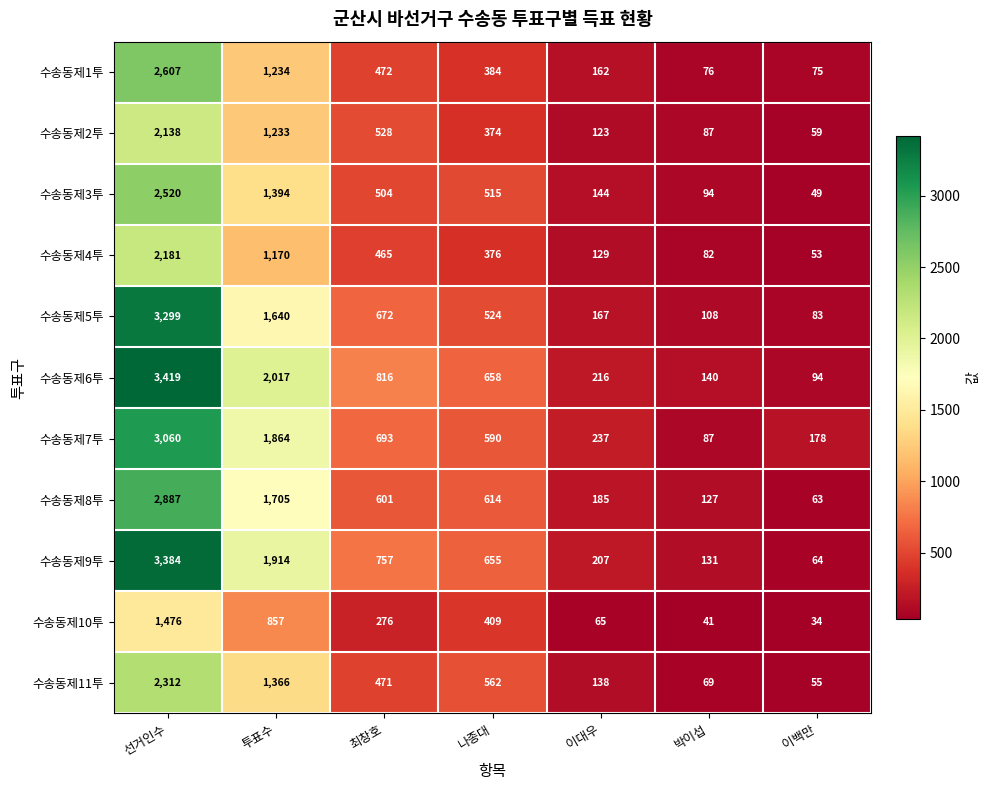

What is the difference between the maximum and second lowest values in the 수송동제8투 series?

2760